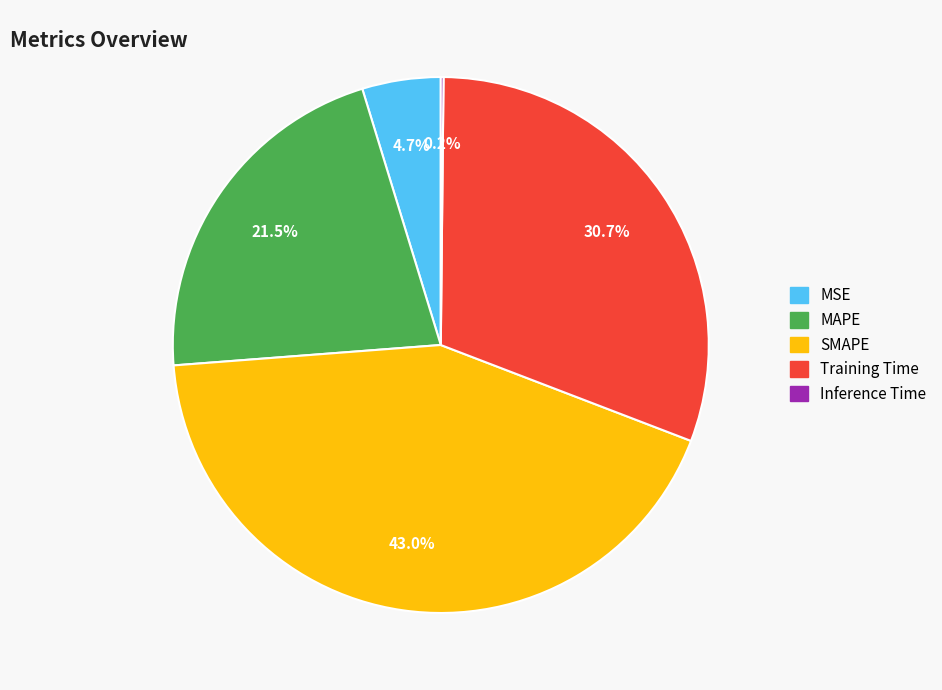

The Training Time slice represents 31% of the pie. True or false?

True